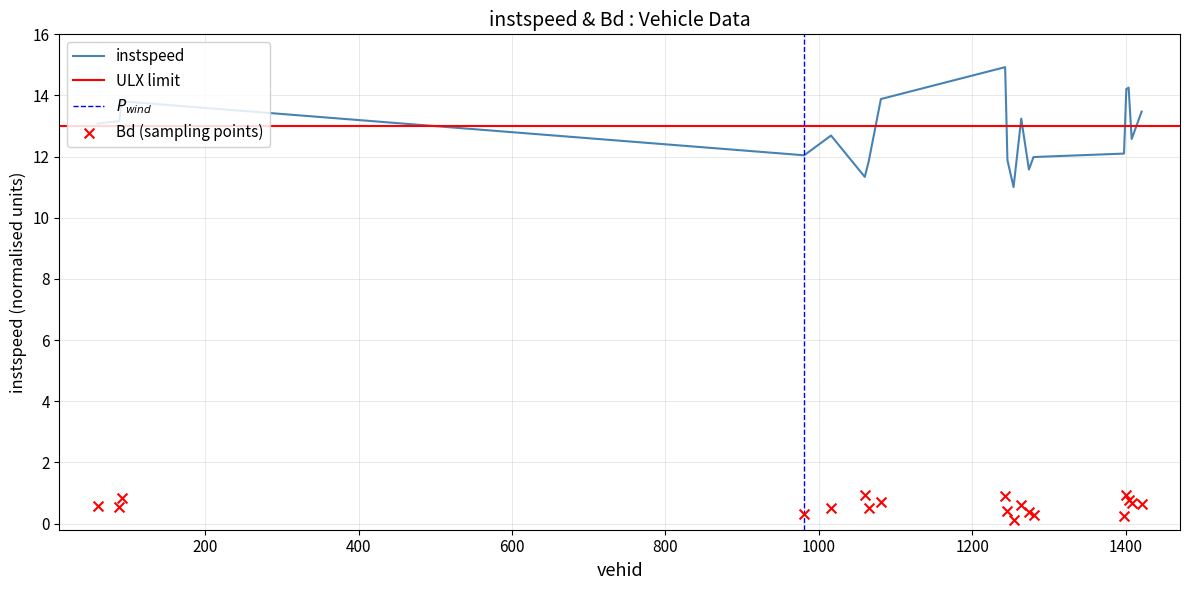

Which series reaches the maximum Y coordinate?

instspeed